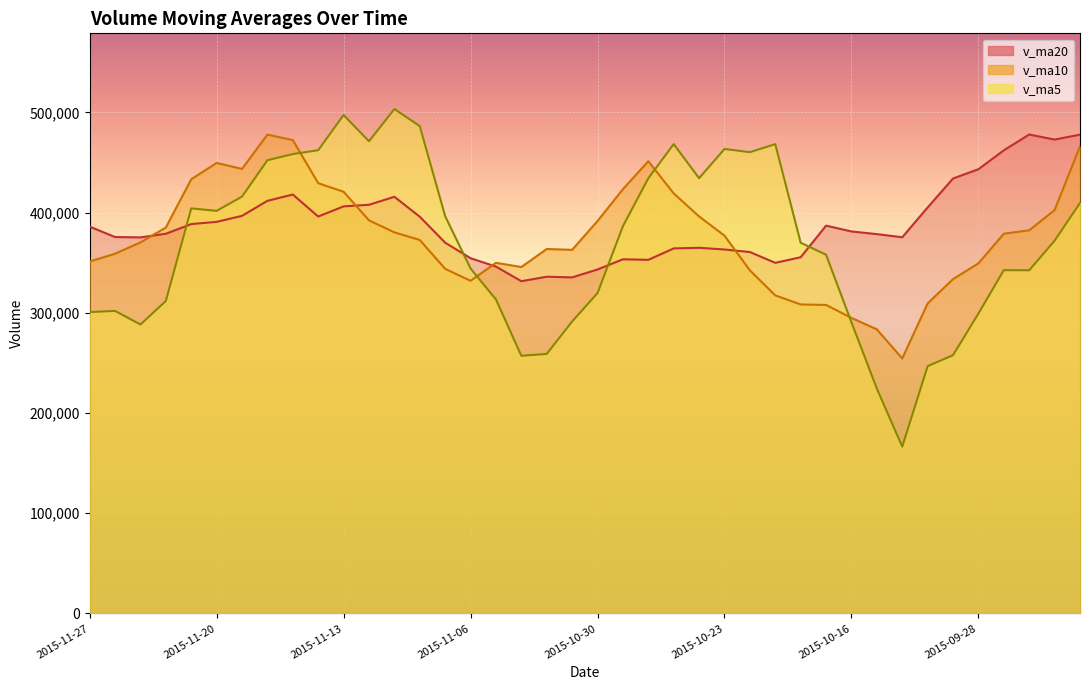

Which series changed the most between 2015-11-24 and 2015-09-25?

v_ma20